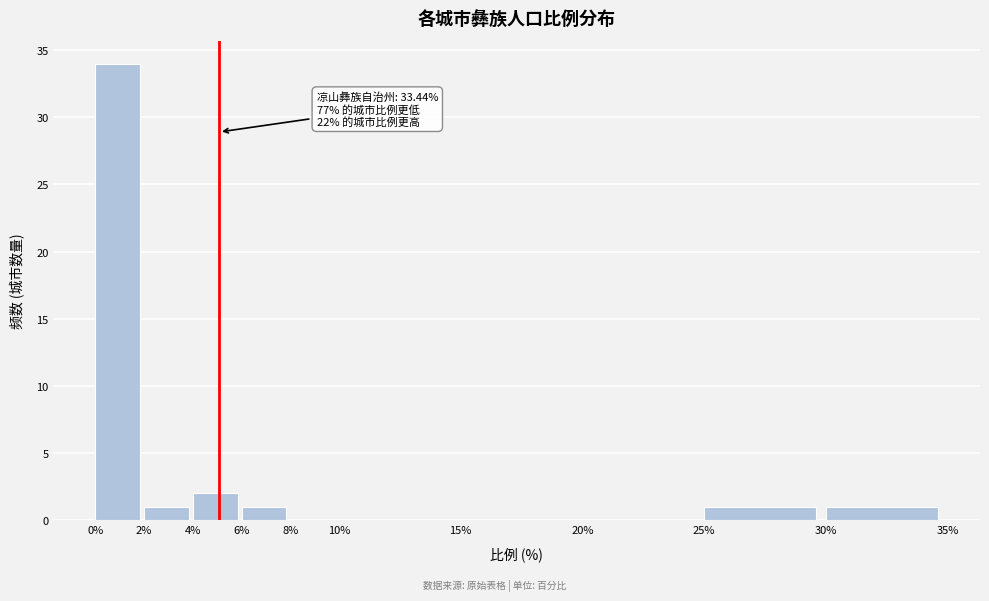

Which range on the x-axis has the tallest bar?

0% to 2%